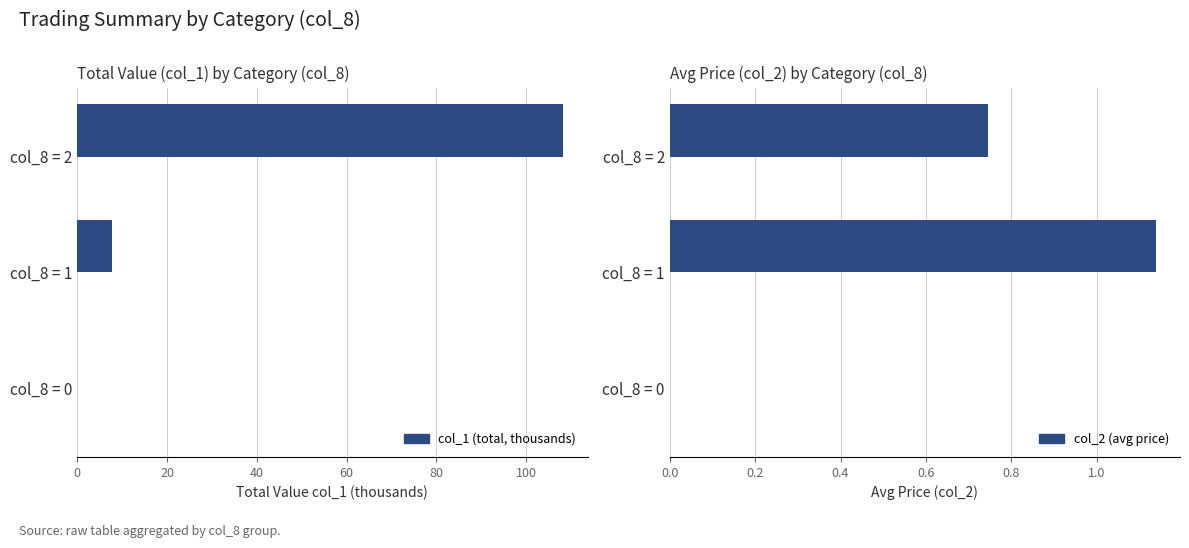

At how many categories does at least one series exceed 40?

1